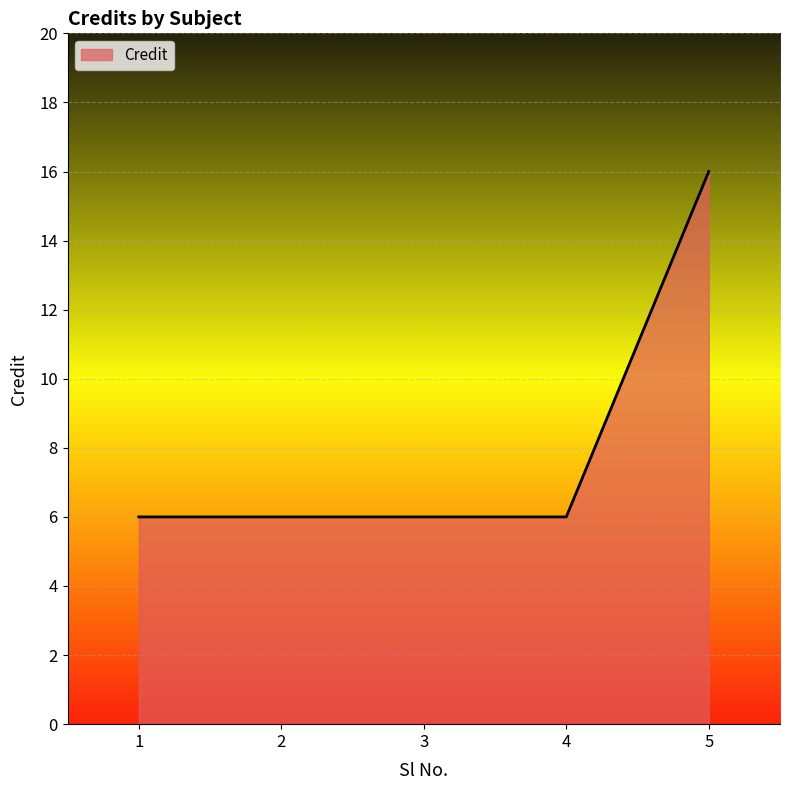

What is the greatest value displayed?

16